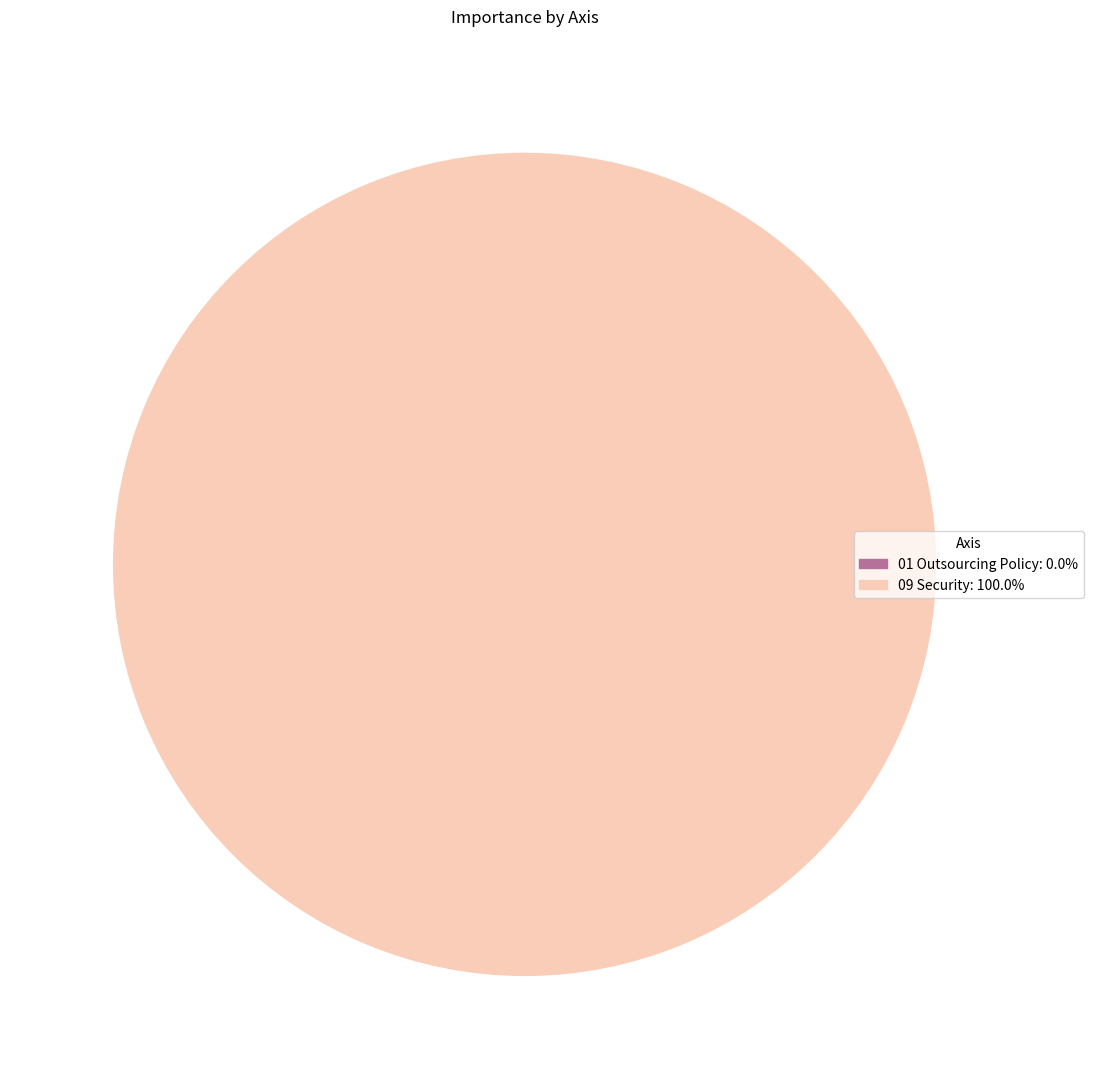

Does any single category account for the majority?

Yes